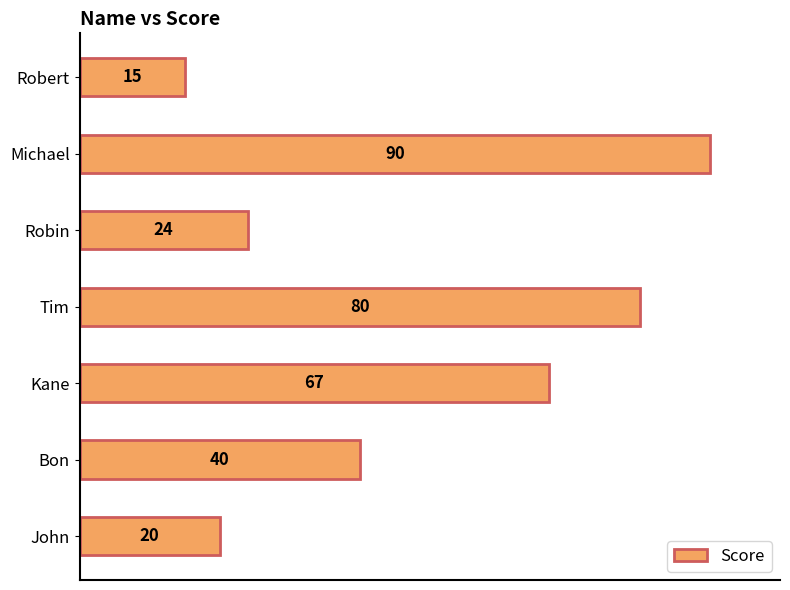

Reading bottom to top, what are all the values shown in this chart?

John=20	Bon=40	Kane=67	Tim=80	Robin=24	Michael=90	Robert=15